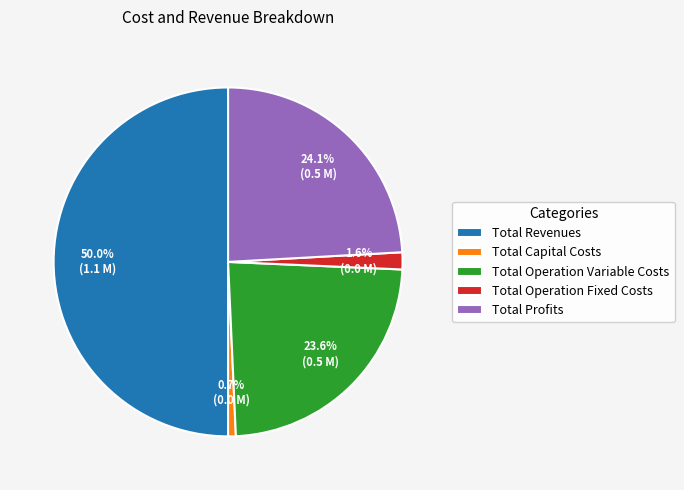

Count the number of slices in the pie.

5